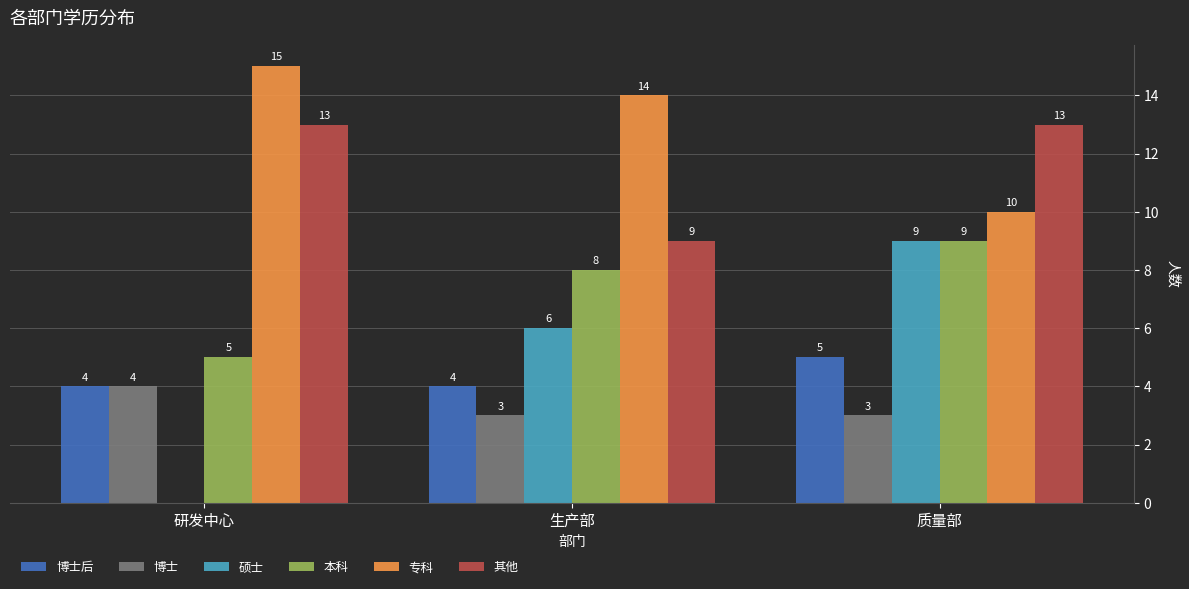

Which series changed the most between 研发中心 and 质量部?

硕士